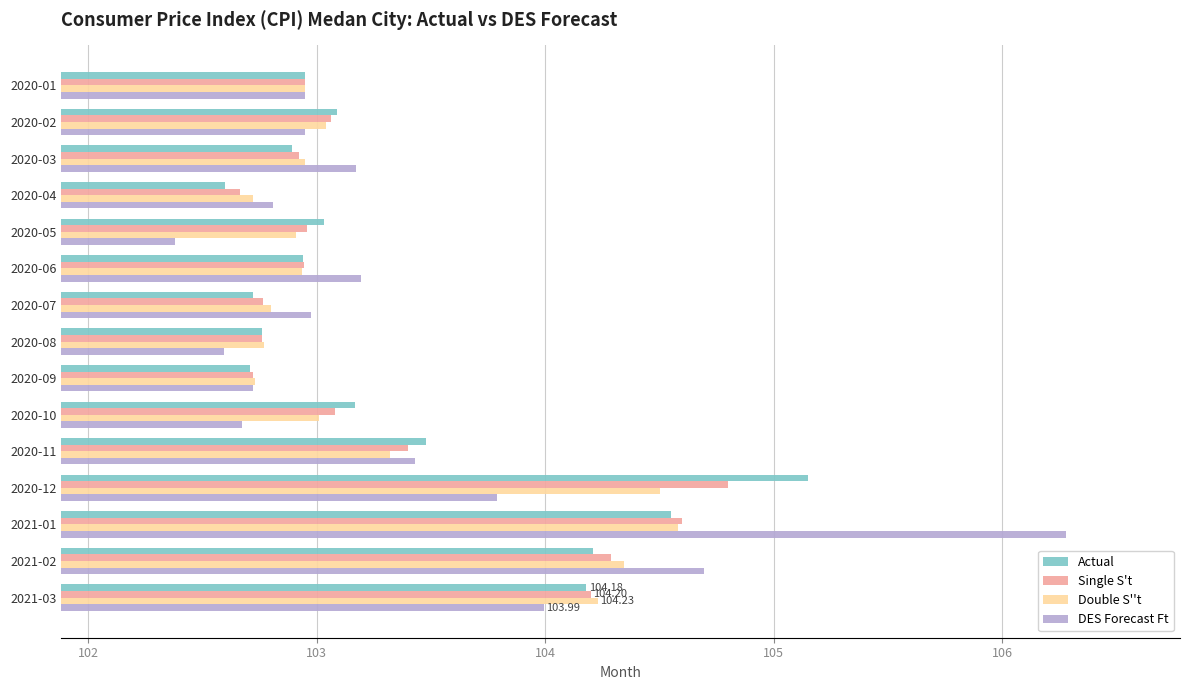

What is the difference between the highest and lowest values at 2020-06?

0.3